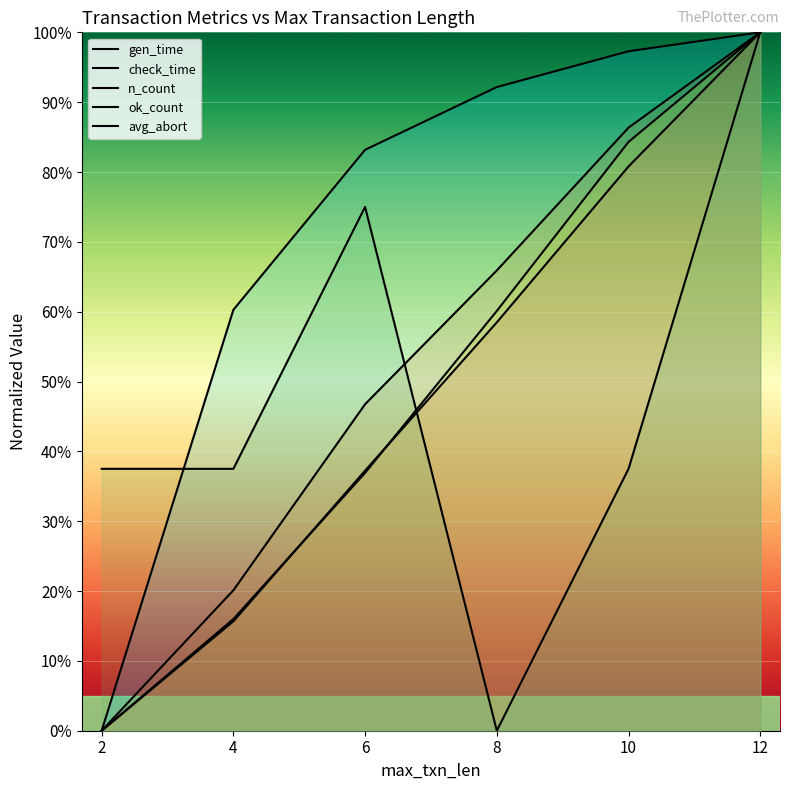

Which category has the highest value in the check_time series?

12